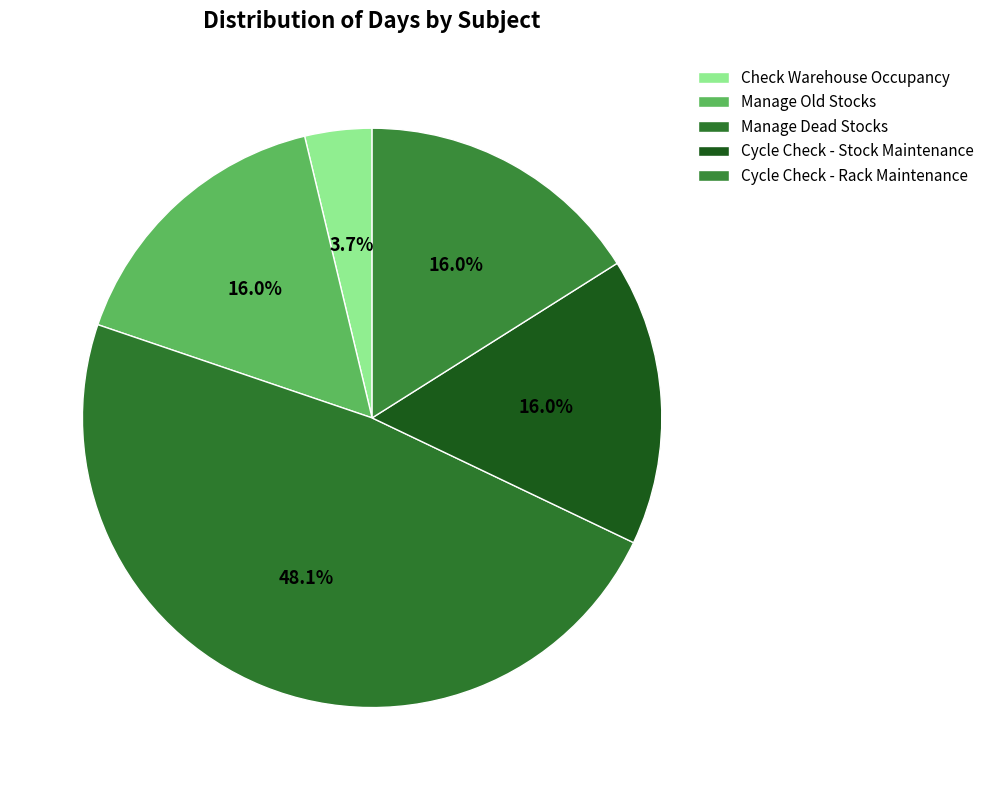

How many segments does this pie chart have?

5